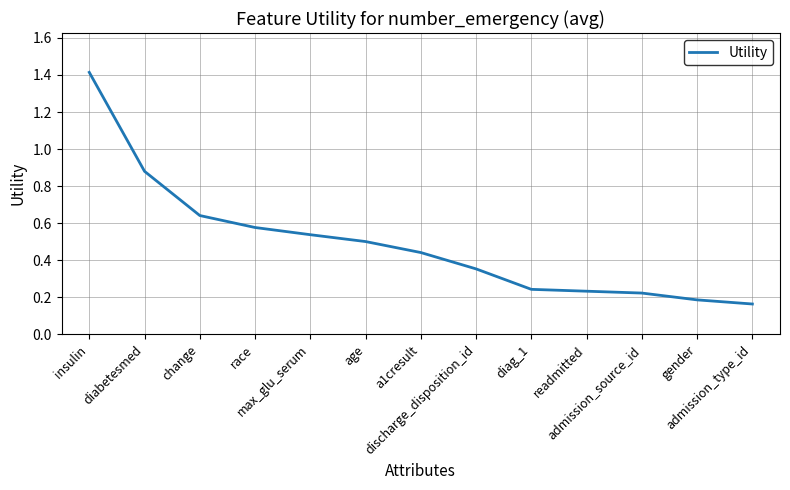

What is the greatest value displayed?

1.4